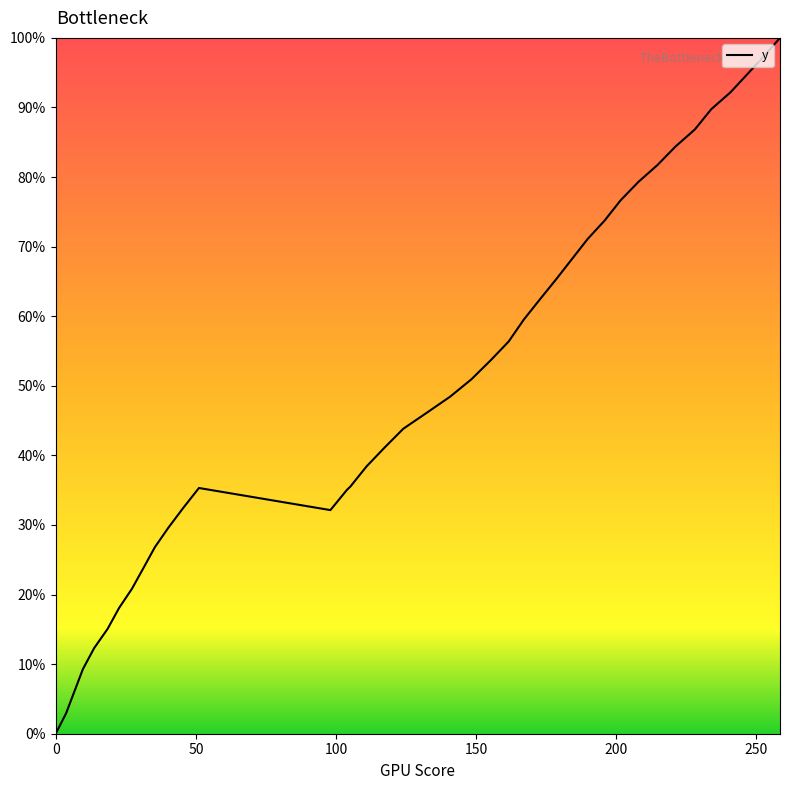

What is the greatest value displayed?

100.0